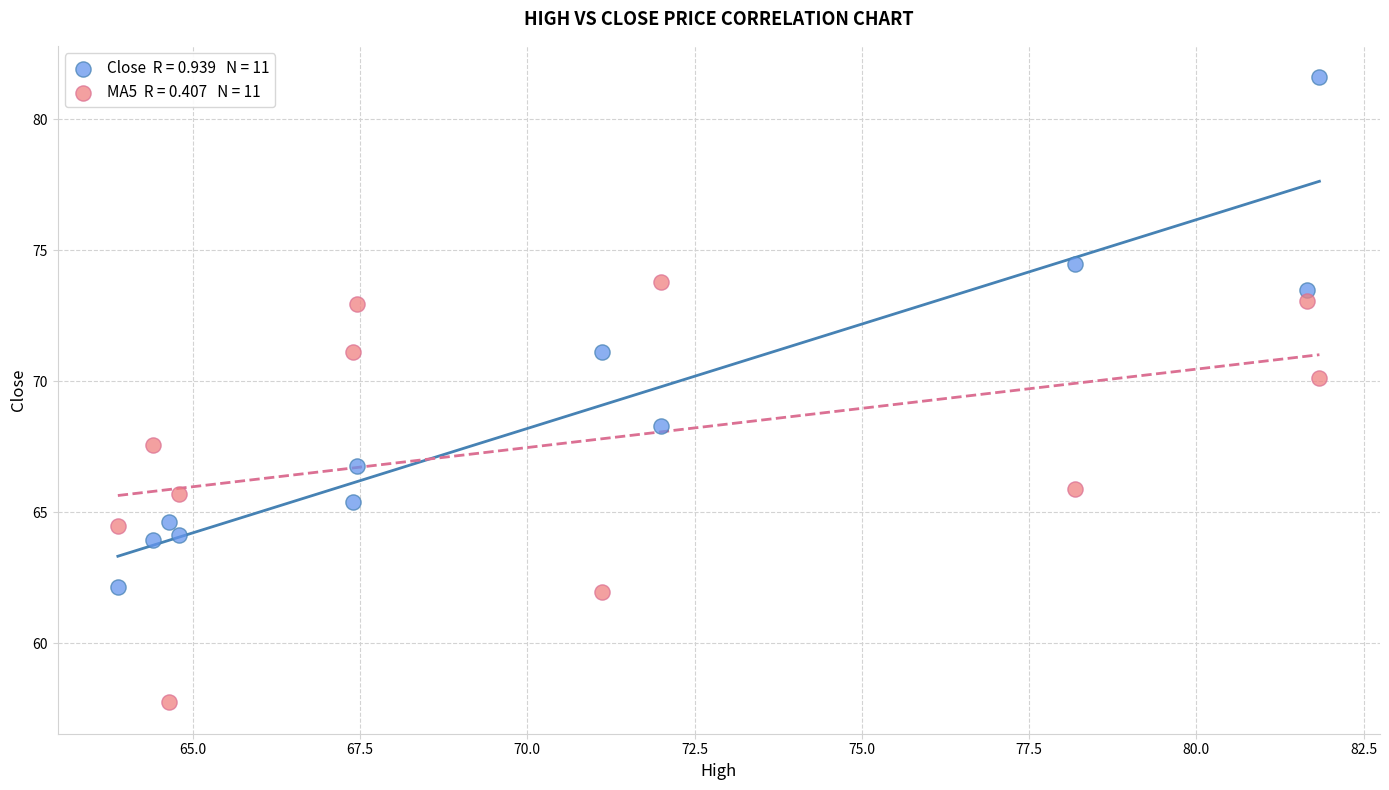

Across all data points, what is the range of X values (max minus min)?

18.0